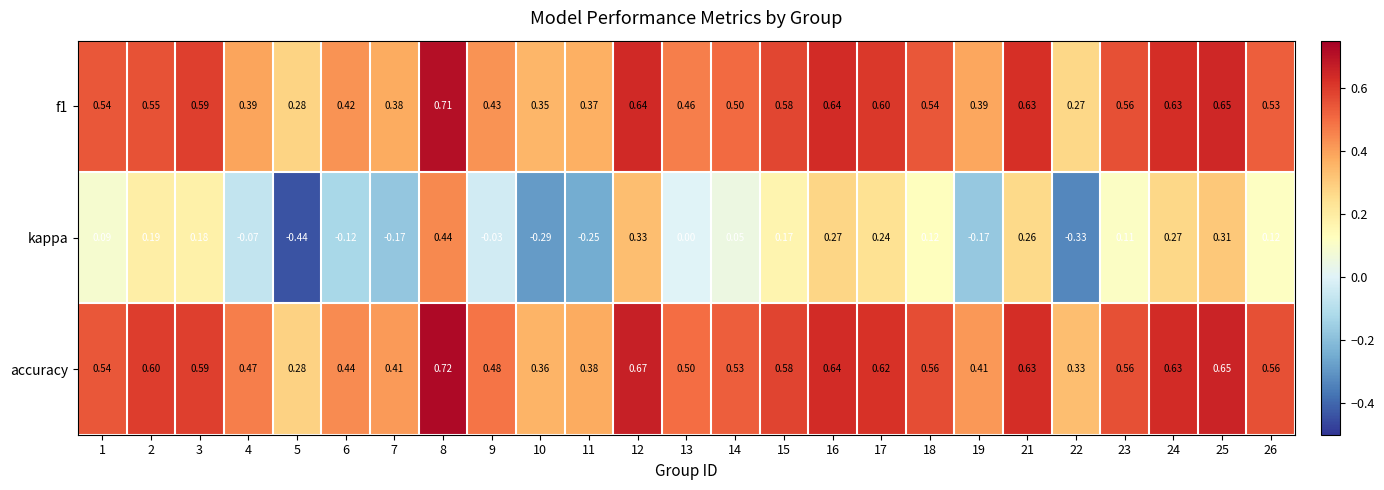

Which series has the largest total across all categories?

accuracy